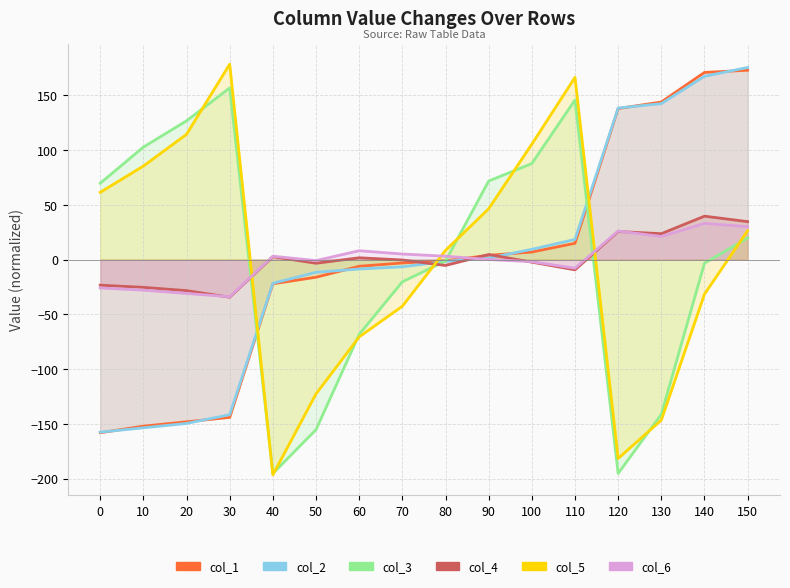

What are all the series names shown in the legend?

col_1, col_2, col_3, col_4, col_5, col_6